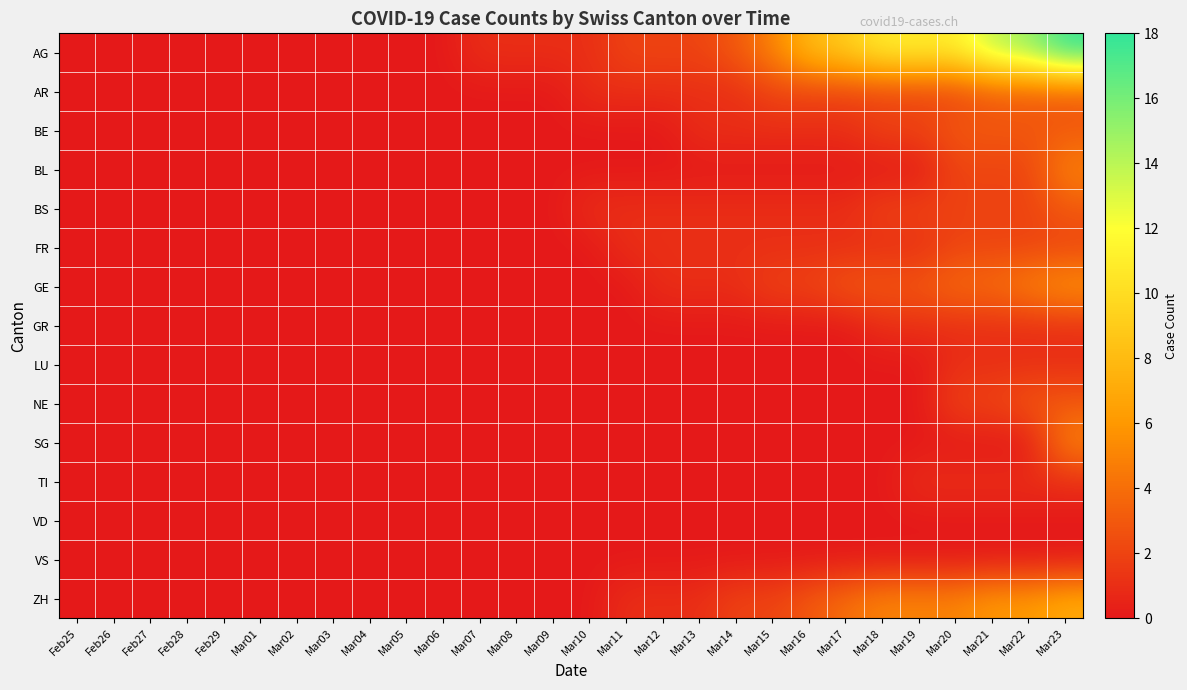

Reading left to right, transcribe all the data shown in this chart.

AG: Feb25=0	Feb26=0	Feb27=0	Feb28=0	Feb29=0	Mar01=0	Mar02=0	Mar03=0	Mar04=0	Mar05=0	Mar06=0	Mar07=1	Mar08=1	Mar09=1	Mar10=1	Mar11=2	Mar12=2	Mar13=2	Mar14=3	Mar15=5	Mar16=8	Mar17=9	Mar18=11	Mar19=11	Mar20=11	Mar21=14	Mar22=15	Mar23=18
AR: Feb25=0	Feb26=0	Feb27=0	Feb28=0	Feb29=0	Mar01=0	Mar02=0	Mar03=0	Mar04=0	Mar05=0	Mar06=0	Mar07=0	Mar08=0	Mar09=0	Mar10=1	Mar11=1	Mar12=1	Mar13=1	Mar14=1	Mar15=2	Mar16=2	Mar17=2	Mar18=2	Mar19=2	Mar20=2	Mar21=3	Mar22=3	Mar23=3
BE: Feb25=0	Feb26=0	Feb27=0	Feb28=0	Feb29=0	Mar01=0	Mar02=0	Mar03=0	Mar04=0	Mar05=0	Mar06=0	Mar07=0	Mar08=0	Mar09=0	Mar10=0	Mar11=0	Mar12=0	Mar13=1	Mar14=1	Mar15=1	Mar16=1	Mar17=1	Mar18=2	Mar19=2	Mar20=3	Mar21=3	Mar22=3	Mar23=3
BL: Feb25=0	Feb26=0	Feb27=0	Feb28=0	Feb29=0	Mar01=0	Mar02=0	Mar03=0	Mar04=0	Mar05=0	Mar06=0	Mar07=0	Mar08=0	Mar09=0	Mar10=0	Mar11=0	Mar12=0	Mar13=0	Mar14=0	Mar15=0	Mar16=0	Mar17=0	Mar18=0	Mar19=0	Mar20=2	Mar21=2	Mar22=2	Mar23=5
BS: Feb25=0	Feb26=0	Feb27=0	Feb28=0	Feb29=0	Mar01=0	Mar02=0	Mar03=0	Mar04=0	Mar05=0	Mar06=0	Mar07=0	Mar08=0	Mar09=0	Mar10=1	Mar11=1	Mar12=1	Mar13=1	Mar14=1	Mar15=1	Mar16=1	Mar17=1	Mar18=2	Mar19=2	Mar20=2	Mar21=2	Mar22=2	Mar23=3
FR: Feb25=0	Feb26=0	Feb27=0	Feb28=0	Feb29=0	Mar01=0	Mar02=0	Mar03=0	Mar04=0	Mar05=0	Mar06=0	Mar07=0	Mar08=0	Mar09=0	Mar10=0	Mar11=1	Mar12=1	Mar13=1	Mar14=1	Mar15=1	Mar16=1	Mar17=1	Mar18=1	Mar19=1	Mar20=2	Mar21=2	Mar22=2	Mar23=2
GE: Feb25=0	Feb26=0	Feb27=0	Feb28=0	Feb29=0	Mar01=0	Mar02=0	Mar03=0	Mar04=0	Mar05=0	Mar06=0	Mar07=0	Mar08=0	Mar09=0	Mar10=0	Mar11=0	Mar12=1	Mar13=1	Mar14=1	Mar15=2	Mar16=2	Mar17=3	Mar18=3	Mar19=3	Mar20=4	Mar21=4	Mar22=5	Mar23=6
GR: Feb25=0	Feb26=0	Feb27=0	Feb28=0	Feb29=0	Mar01=0	Mar02=0	Mar03=0	Mar04=0	Mar05=0	Mar06=0	Mar07=0	Mar08=0	Mar09=0	Mar10=0	Mar11=0	Mar12=0	Mar13=0	Mar14=0	Mar15=0	Mar16=0	Mar17=0	Mar18=1	Mar19=1	Mar20=1	Mar21=1	Mar22=1	Mar23=1
LU: Feb25=0	Feb26=0	Feb27=0	Feb28=0	Feb29=0	Mar01=0	Mar02=0	Mar03=0	Mar04=0	Mar05=0	Mar06=0	Mar07=0	Mar08=0	Mar09=0	Mar10=0	Mar11=0	Mar12=0	Mar13=0	Mar14=0	Mar15=0	Mar16=0	Mar17=0	Mar18=0	Mar19=0	Mar20=1	Mar21=1	Mar22=1	Mar23=1
NE: Feb25=0	Feb26=0	Feb27=0	Feb28=0	Feb29=0	Mar01=0	Mar02=0	Mar03=0	Mar04=0	Mar05=0	Mar06=0	Mar07=0	Mar08=0	Mar09=0	Mar10=0	Mar11=0	Mar12=0	Mar13=0	Mar14=0	Mar15=0	Mar16=0	Mar17=0	Mar18=0	Mar19=0	Mar20=2	Mar21=2	Mar22=3	Mar23=3
SG: Feb25=0	Feb26=0	Feb27=0	Feb28=0	Feb29=0	Mar01=0	Mar02=0	Mar03=0	Mar04=0	Mar05=0	Mar06=0	Mar07=0	Mar08=0	Mar09=0	Mar10=0	Mar11=0	Mar12=0	Mar13=0	Mar14=0	Mar15=0	Mar16=0	Mar17=0	Mar18=0	Mar19=0	Mar20=0	Mar21=0	Mar22=0	Mar23=5
TI: Feb25=0	Feb26=0	Feb27=0	Feb28=0	Feb29=0	Mar01=0	Mar02=0	Mar03=0	Mar04=0	Mar05=0	Mar06=0	Mar07=0	Mar08=0	Mar09=0	Mar10=0	Mar11=0	Mar12=0	Mar13=0	Mar14=0	Mar15=0	Mar16=0	Mar17=0	Mar18=0	Mar19=1	Mar20=1	Mar21=1	Mar22=1	Mar23=1
VD: Feb25=0	Feb26=0	Feb27=0	Feb28=0	Feb29=0	Mar01=0	Mar02=0	Mar03=0	Mar04=0	Mar05=0	Mar06=0	Mar07=0	Mar08=0	Mar09=0	Mar10=0	Mar11=0	Mar12=0	Mar13=0	Mar14=0	Mar15=0	Mar16=0	Mar17=0	Mar18=0	Mar19=0	Mar20=0	Mar21=0	Mar22=0	Mar23=0
VS: Feb25=0	Feb26=0	Feb27=0	Feb28=0	Feb29=0	Mar01=0	Mar02=0	Mar03=0	Mar04=0	Mar05=0	Mar06=0	Mar07=0	Mar08=0	Mar09=0	Mar10=0	Mar11=0	Mar12=0	Mar13=0	Mar14=0	Mar15=0	Mar16=0	Mar17=0	Mar18=0	Mar19=0	Mar20=0	Mar21=0	Mar22=0	Mar23=0
ZH: Feb25=0	Feb26=0	Feb27=0	Feb28=0	Feb29=0	Mar01=0	Mar02=0	Mar03=0	Mar04=0	Mar05=0	Mar06=0	Mar07=0	Mar08=0	Mar09=0	Mar10=0	Mar11=1	Mar12=1	Mar13=1	Mar14=2	Mar15=2	Mar16=3	Mar17=4	Mar18=5	Mar19=5	Mar20=5	Mar21=6	Mar22=6	Mar23=7